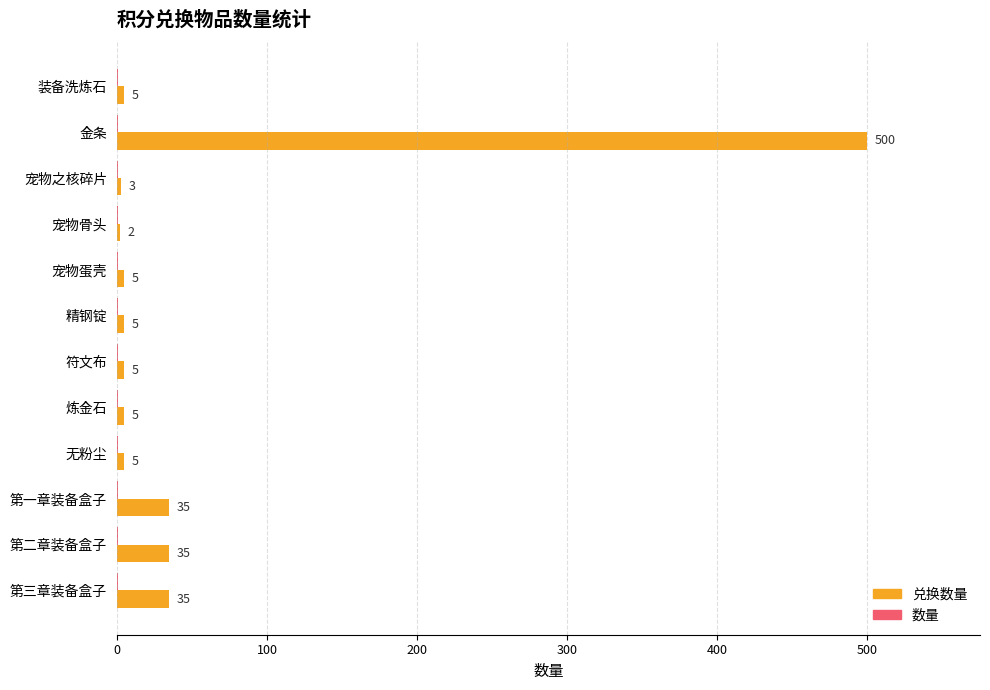

How many distinct data groups are displayed?

2